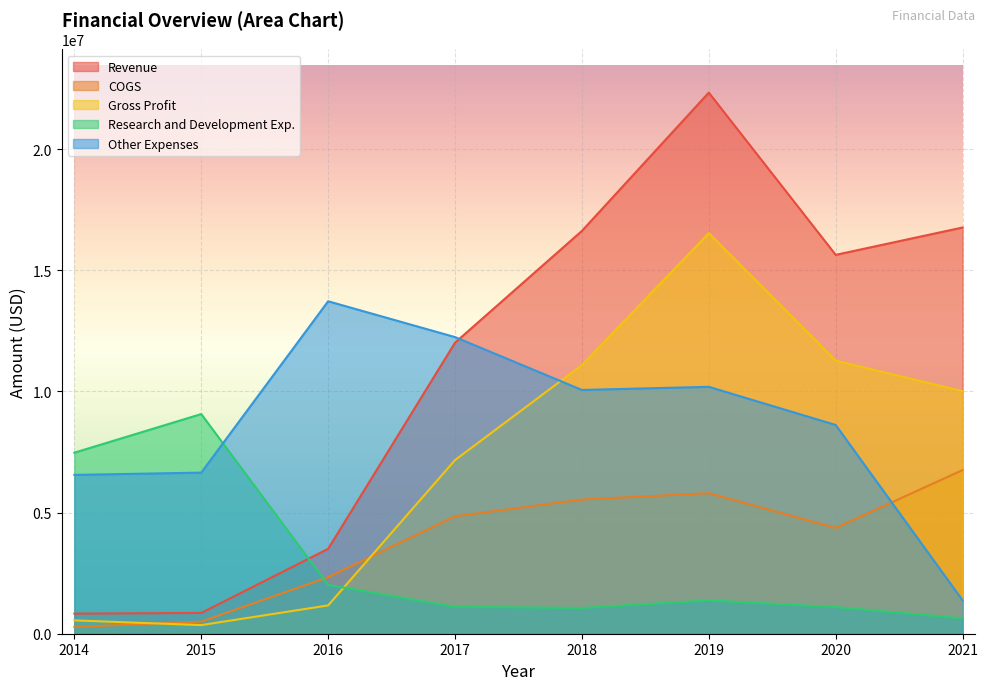

Which series has the largest total across all categories?

Revenue